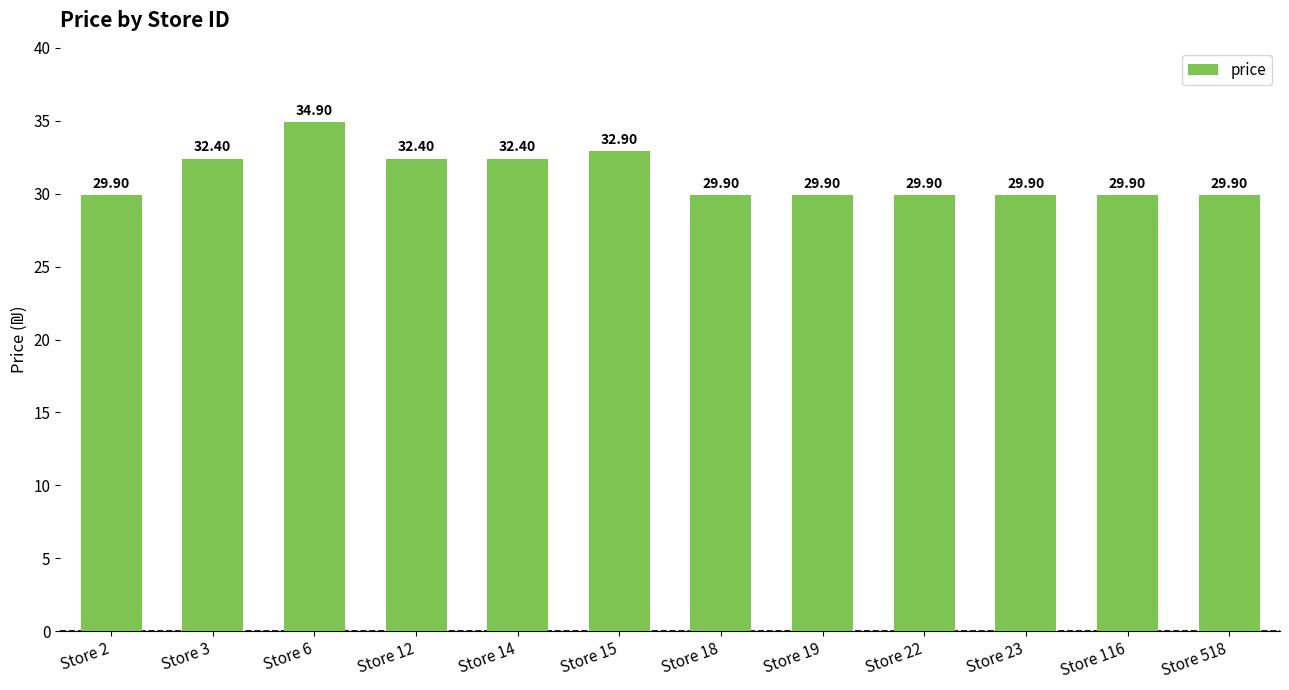

What is the change in value from Store 3 to Store 23?

-2.5